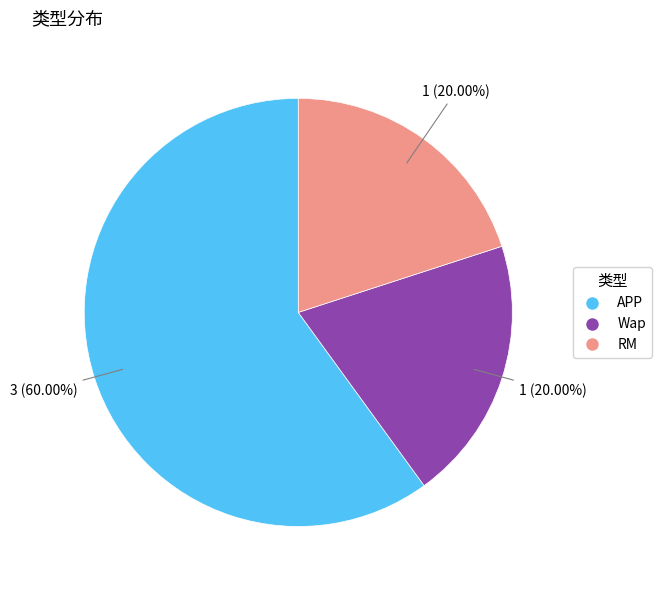

Count the number of slices in the pie.

3